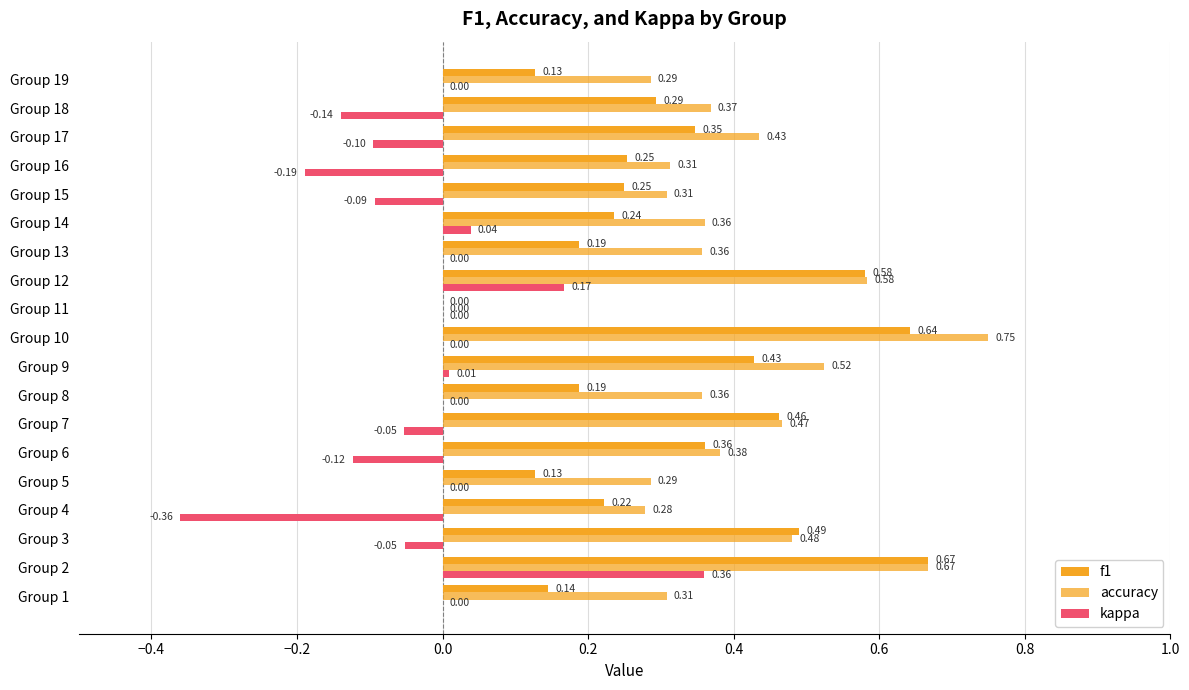

How many data points in f1 are above 0?

18